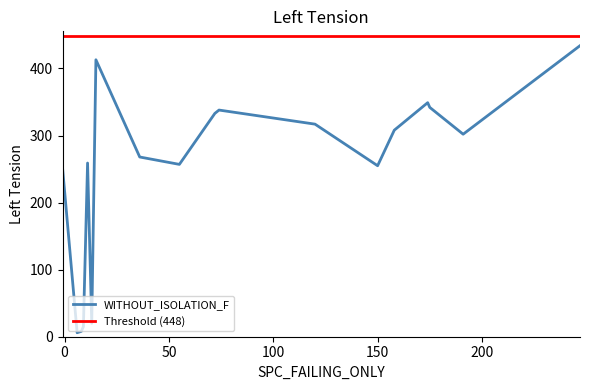

What is the label of the 1st point from the right?

247